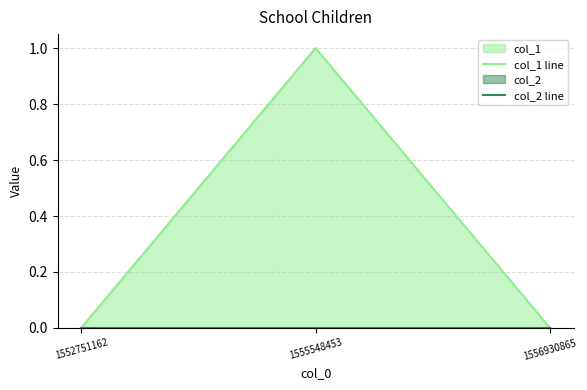

At how many categories does at least one series exceed 0?

1